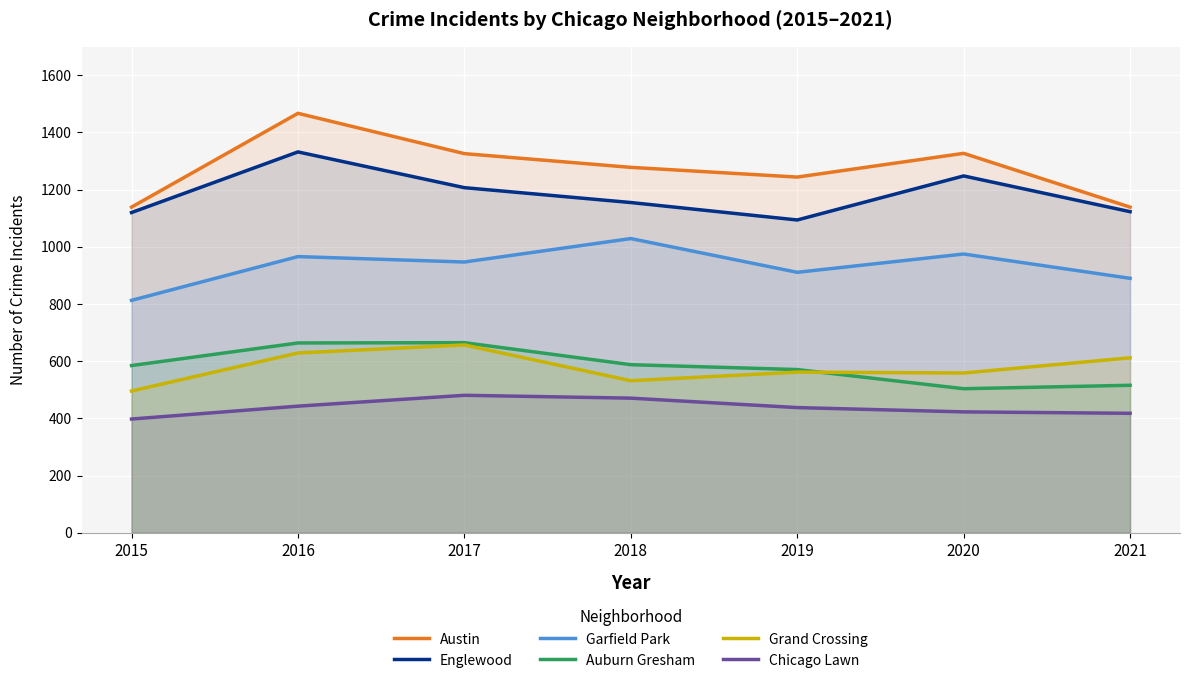

Where is Garfield Park nearest to the value 921?

2019